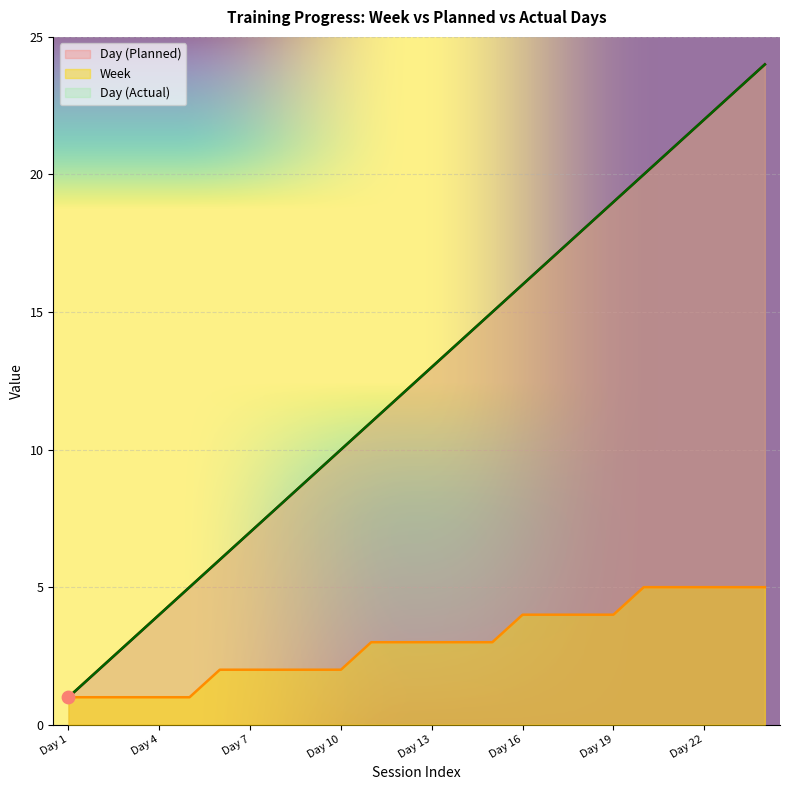

Is the value of Week at Day 9 greater than the value of Day (Planned) at Day 22?

No